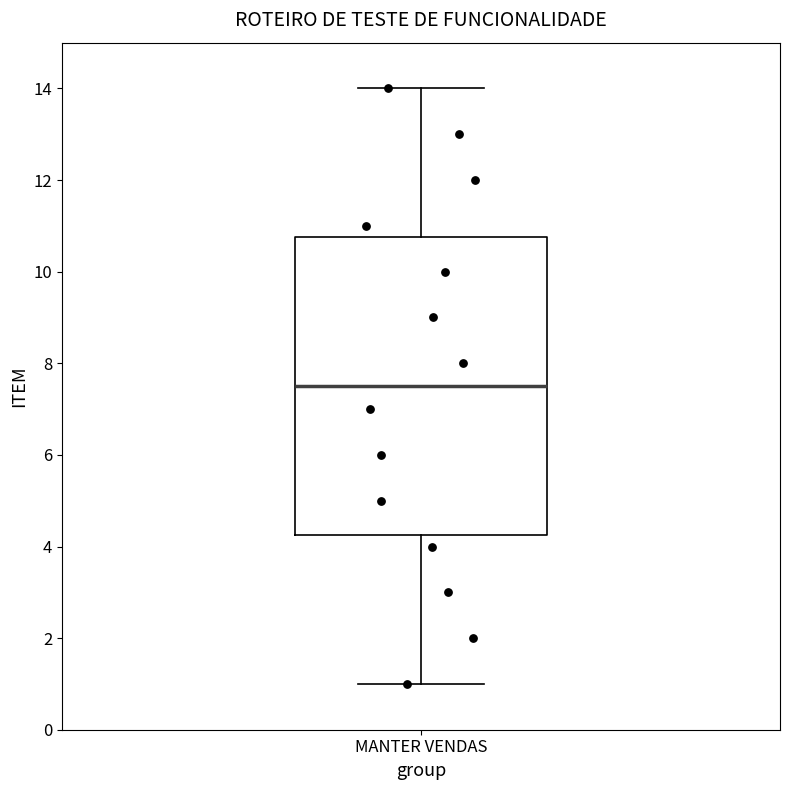

Where does the upper whisker of the box for MANTER VENDAS end on the y-axis? The values are not printed on the chart, so give them approximately, as read against the axis.

14.0